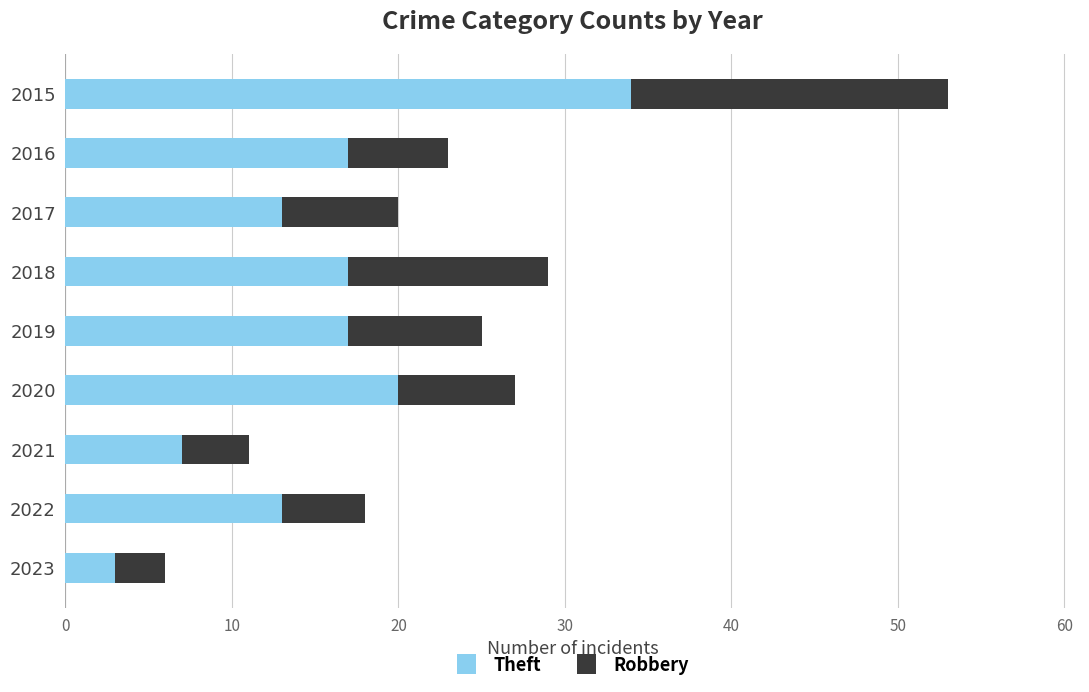

What are all the series names shown in the legend?

Theft, Robbery